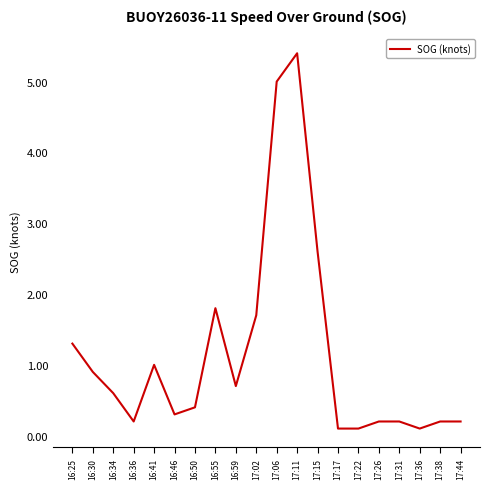

The chart shows a value of 0.9 at 16:30. True or false?

True